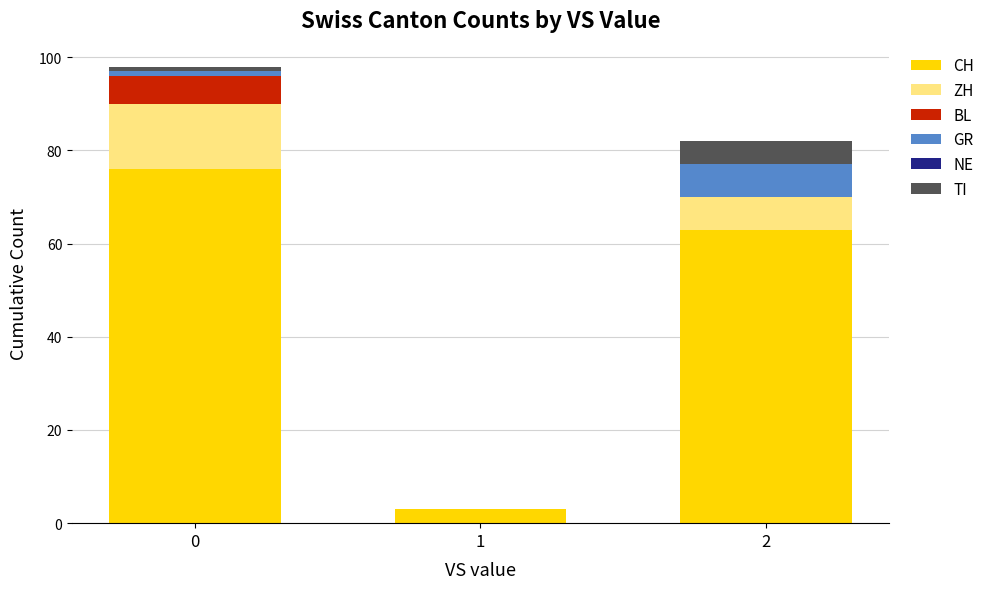

What is the maximum value for CH?

76